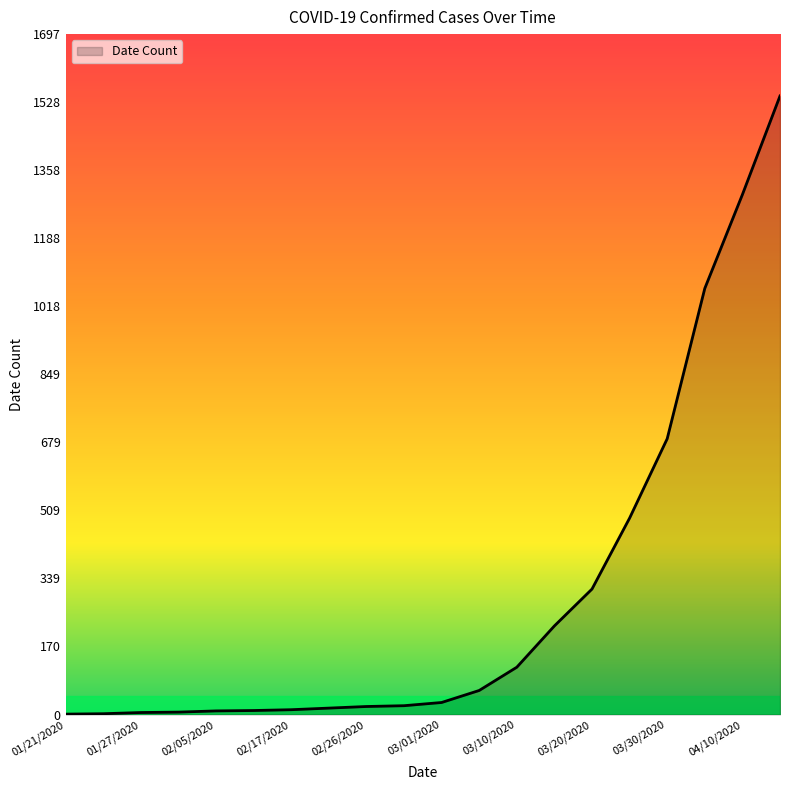

What is the difference between the maximum and minimum values?

1542